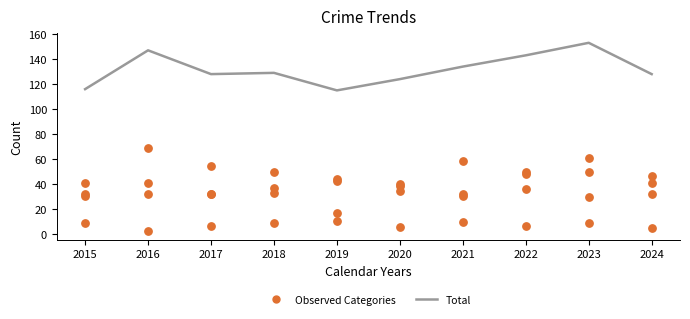

Which series has the largest Y range (max minus min)?

Robbery